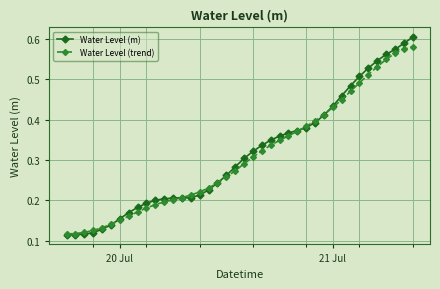

Which series has the largest range (max minus min)?

Water Level (m)